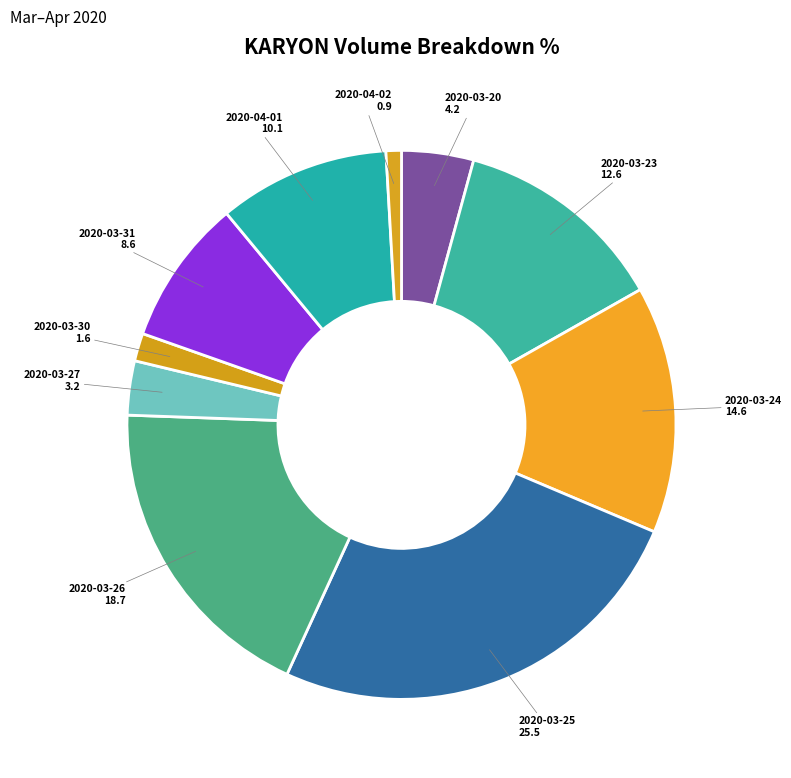

Does 2020-04-01 account for over 50% of the chart?

No